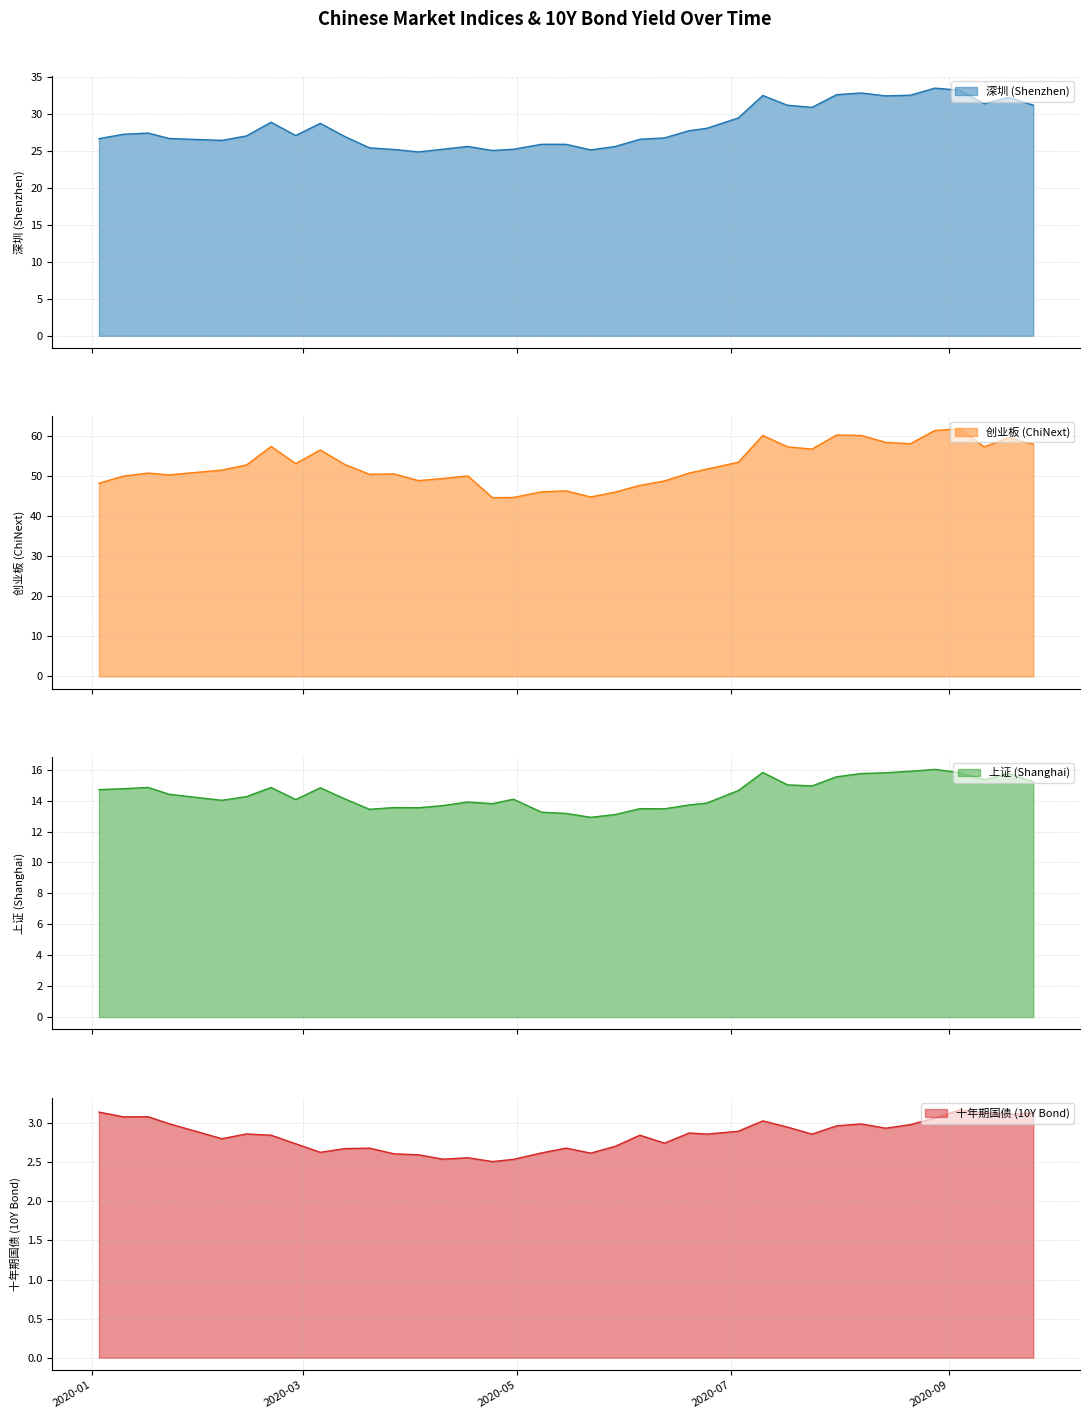

At which label does 创业板 (ChiNext) reach its minimum?

2020-04-24